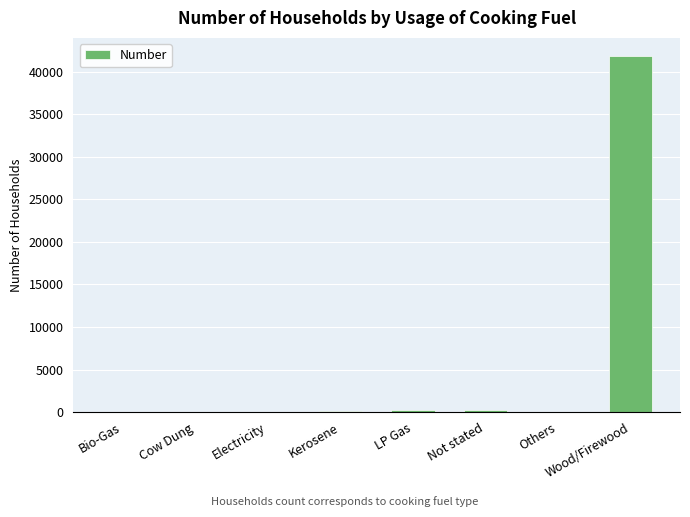

What is the change in value from Electricity to Others?

+12